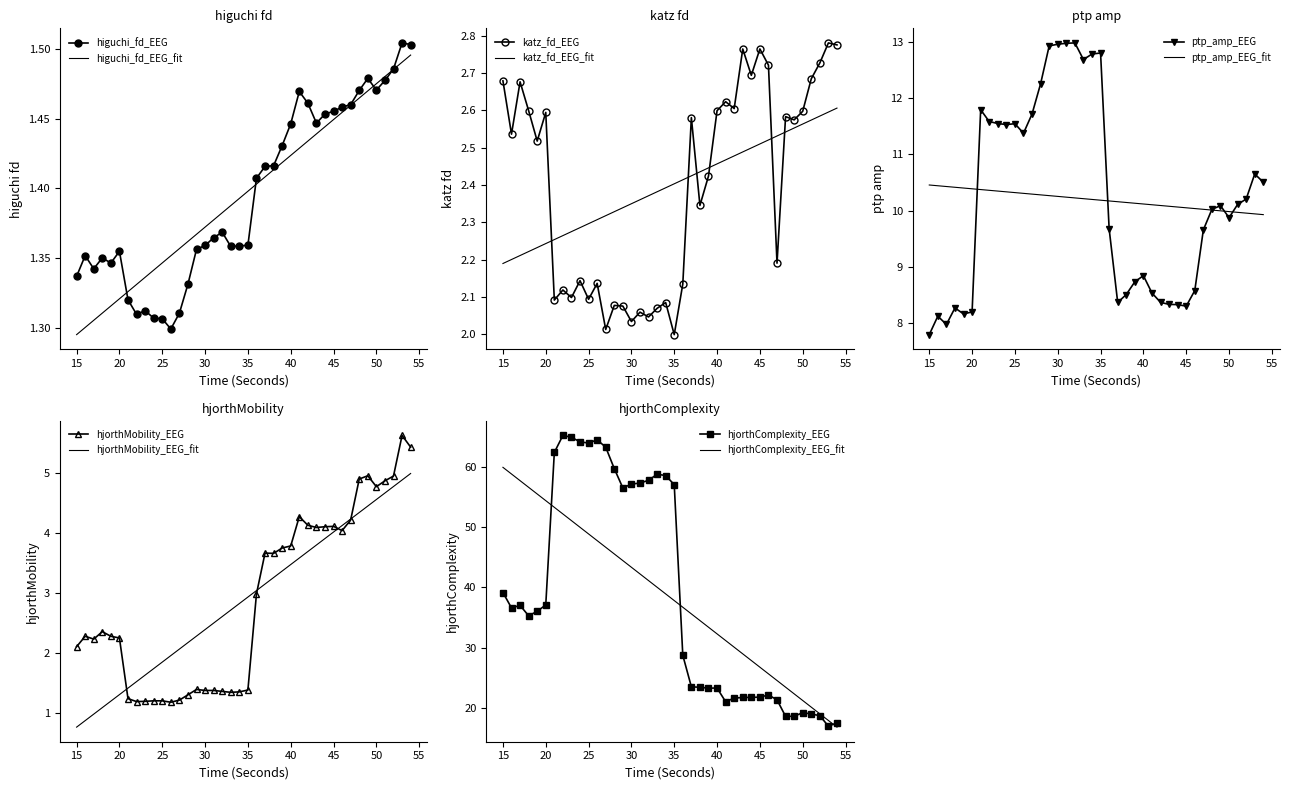

What is the sum of all katz_fd_EEG values?

95.9